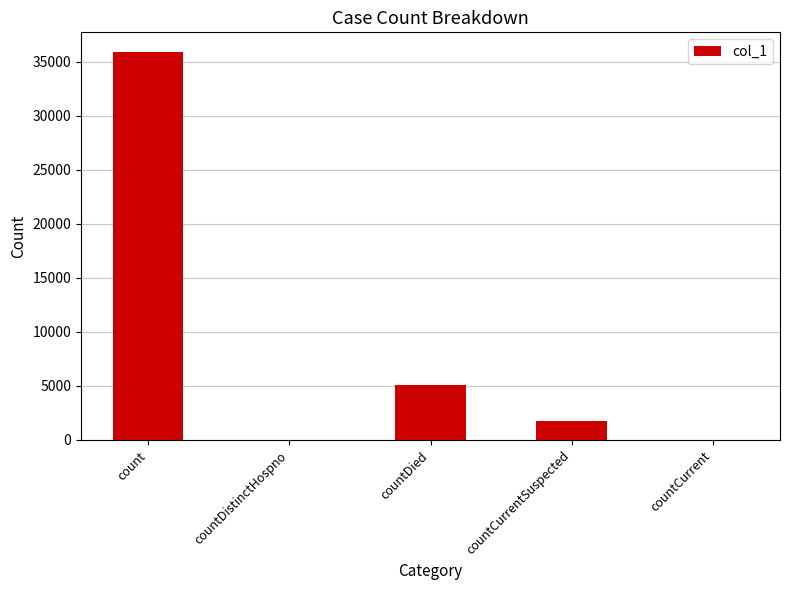

Is it true that the value at count is 35939?

True